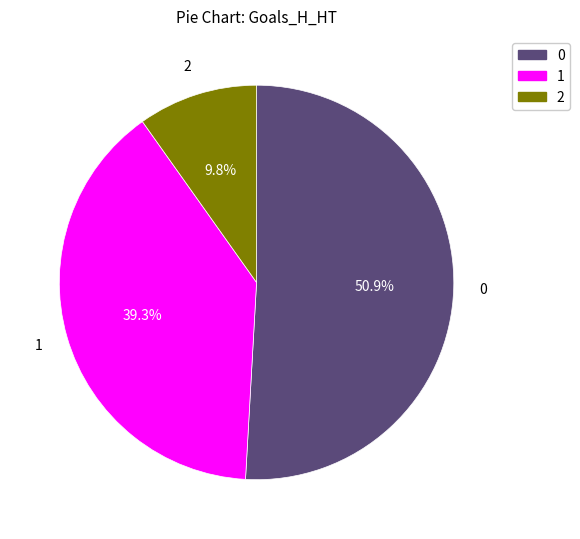

Count the number of slices in the pie.

3